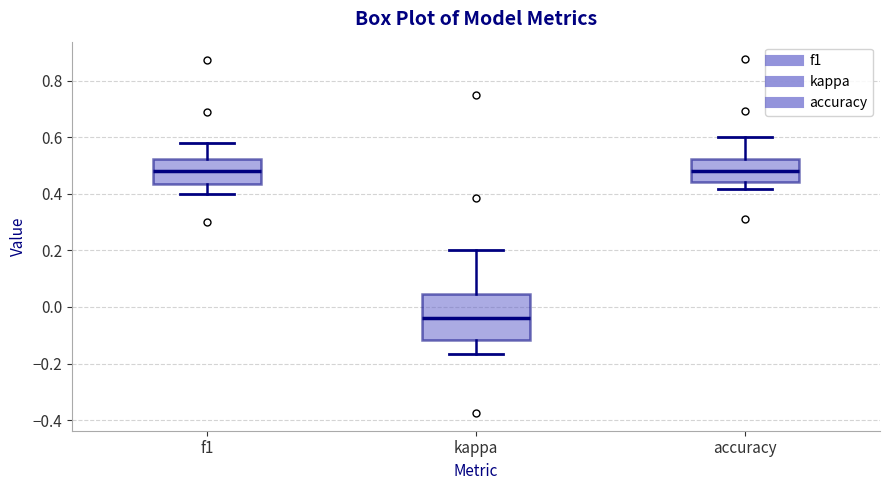

Where is the upper edge of the box for kappa on the y-axis? The values are not printed on the chart, so give them approximately, as read against the axis.

0.04